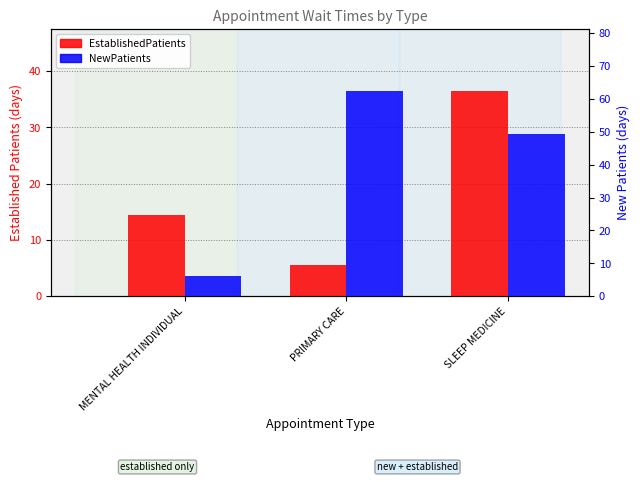

What is the highest value of the NewPatients series?

62.5